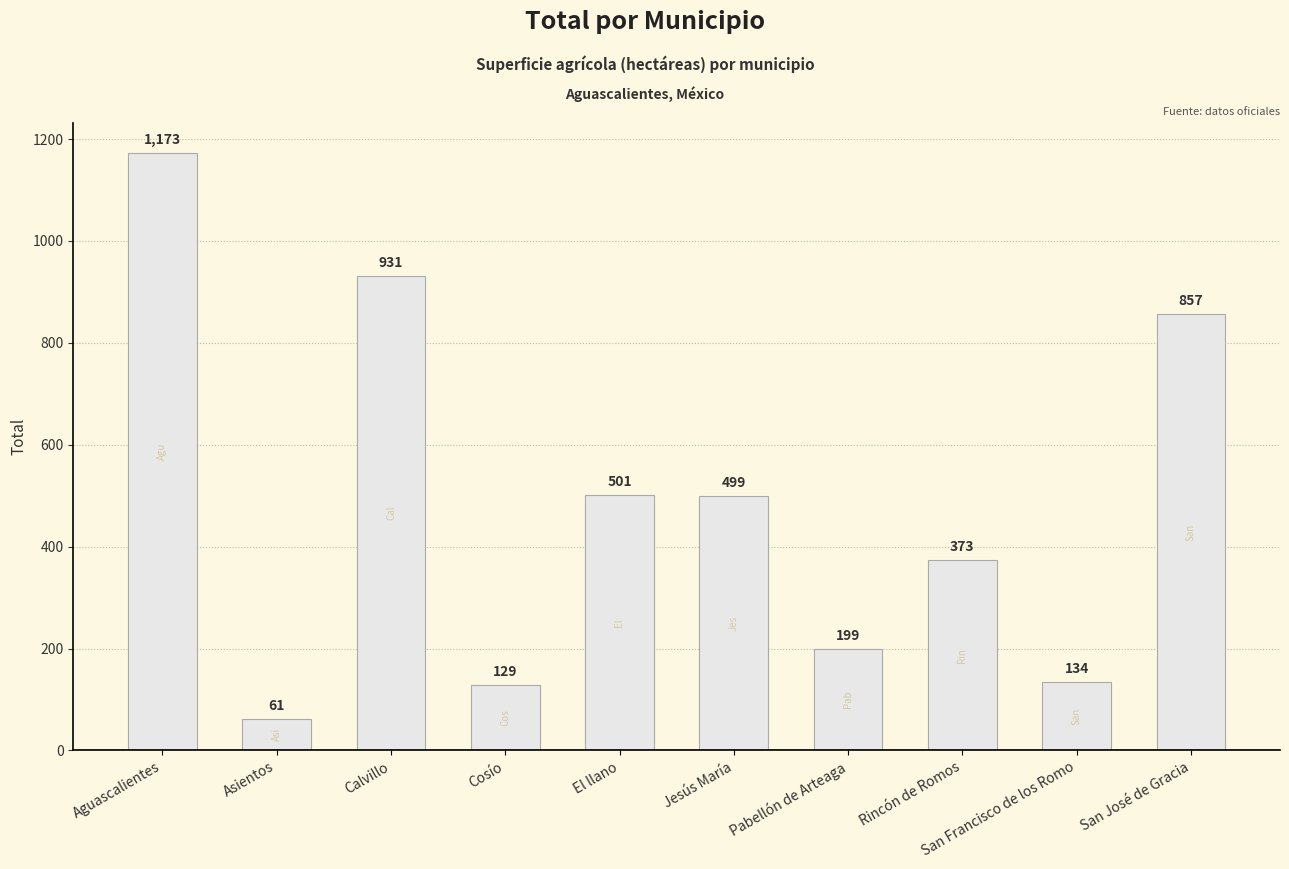

The value at Aguascalientes is 1681.6. True or false?

False